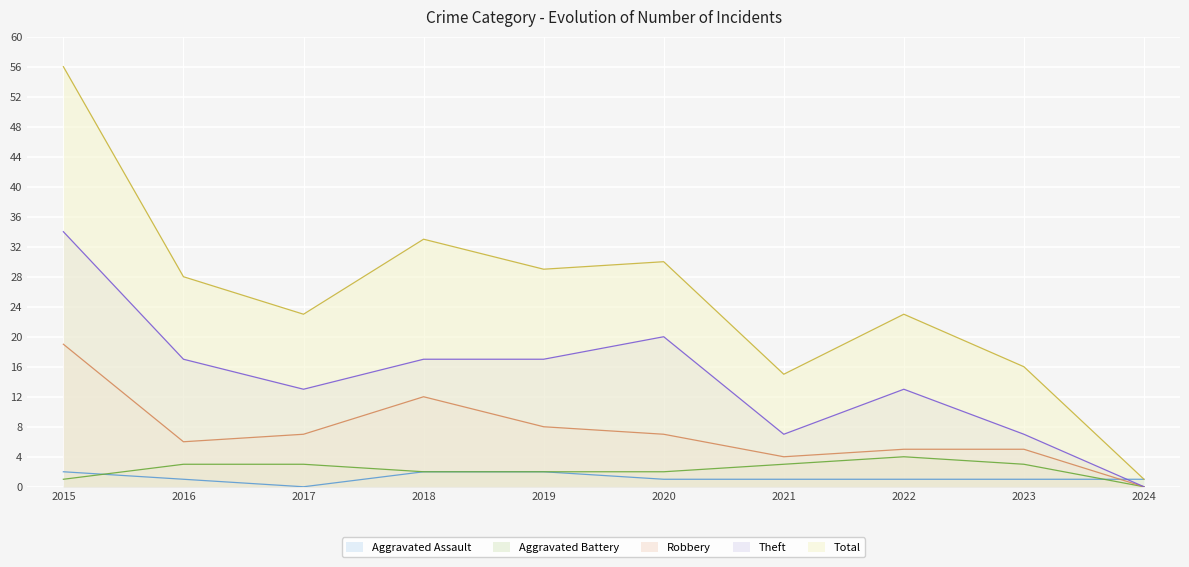

At how many categories does at least one series exceed 9?

9